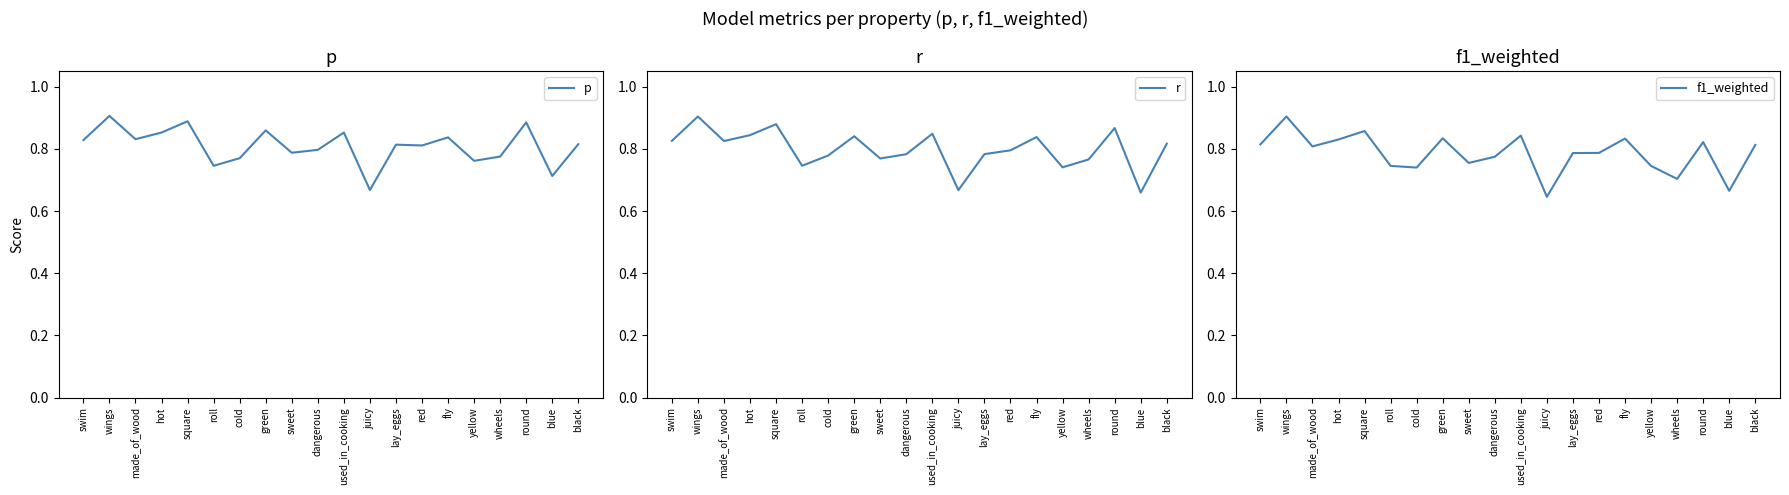

List the series in order of their overall mean, highest first.

p, r, f1_weighted